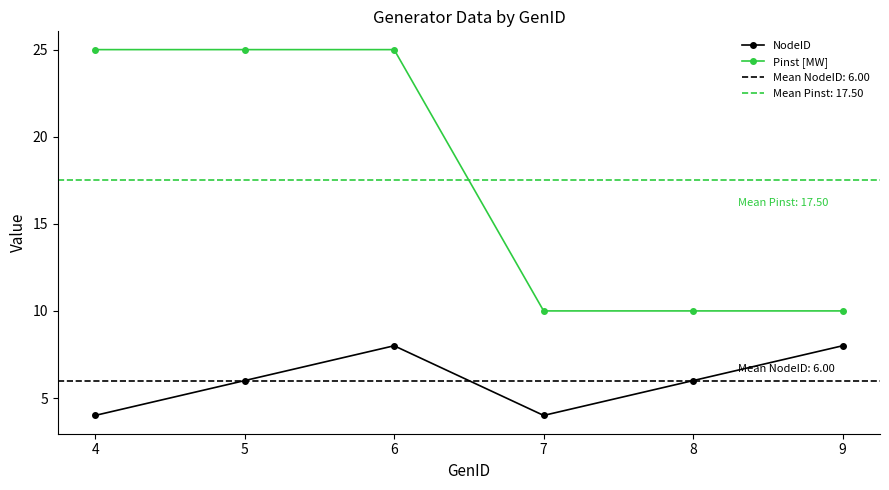

What are all the series names shown in the legend?

NodeID, Pinst [MW]